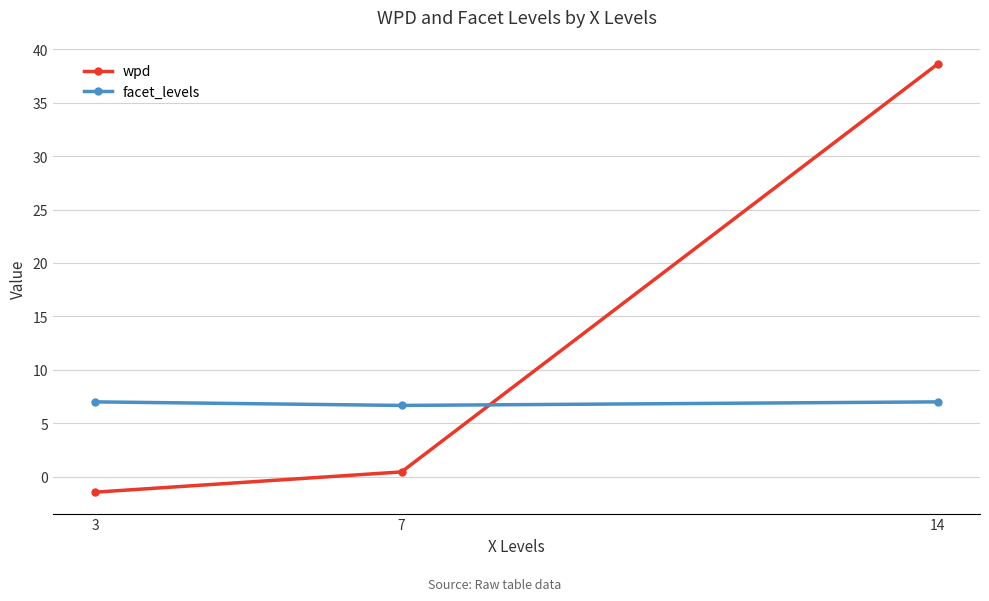

What is the total value across all series at 14?

45.6